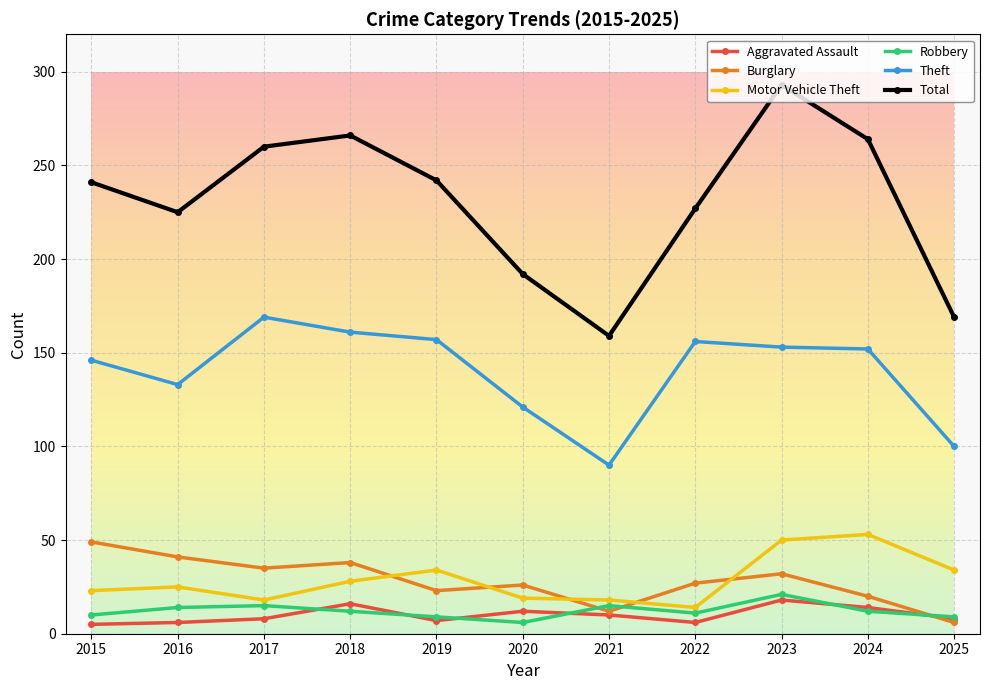

How many lines are shown in the chart?

6